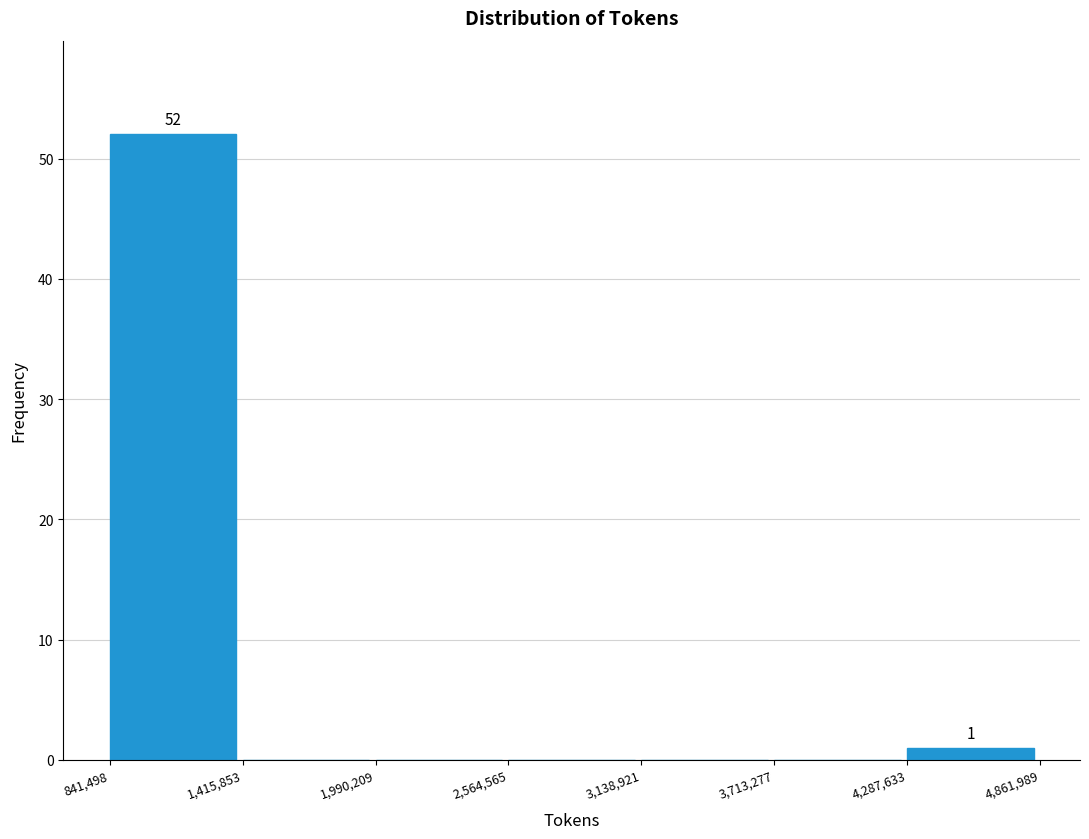

Which range on the x-axis has the tallest bar?

841,498 to 1,415,853